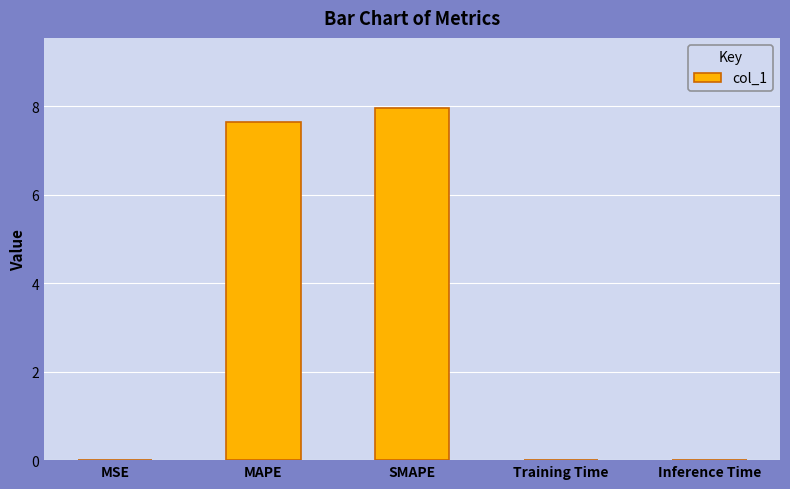

Does the chart contain stacked bars?

No